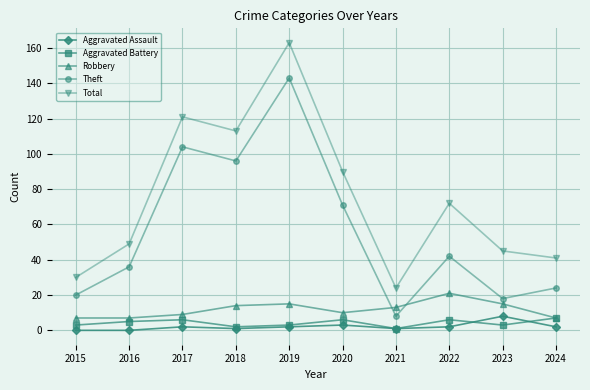

The Robbery series shows 28 at 2022. True or false?

False